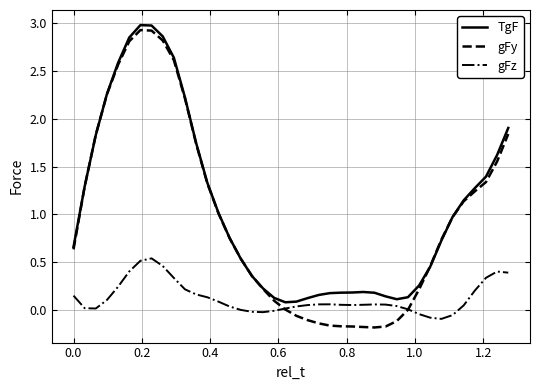

Does the chart display data point markers on the line(s)?

No